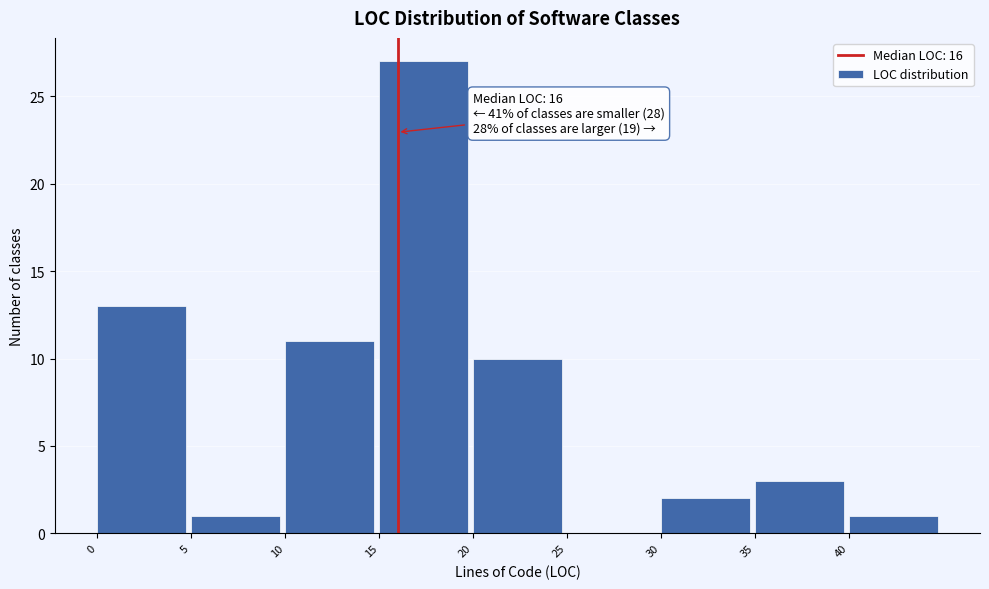

Which range on the x-axis has the tallest bar?

15 to 20